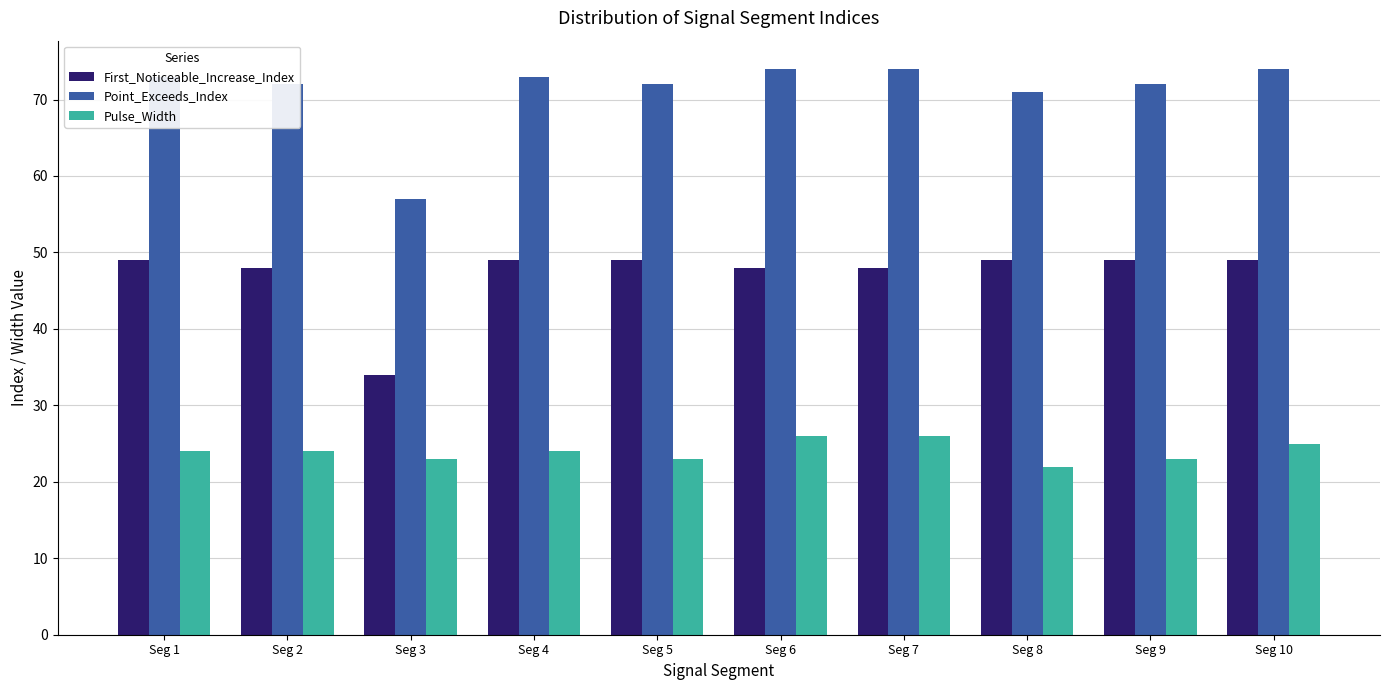

Reading right to left, extract all data points from this chart.

First_Noticeable_Increase_Index: 49	49	49	48	48	49	49	34	48	49
Point_Exceeds_Index: 74	72	71	74	74	72	73	57	72	73
Pulse_Width: 25	23	22	26	26	23	24	23	24	24